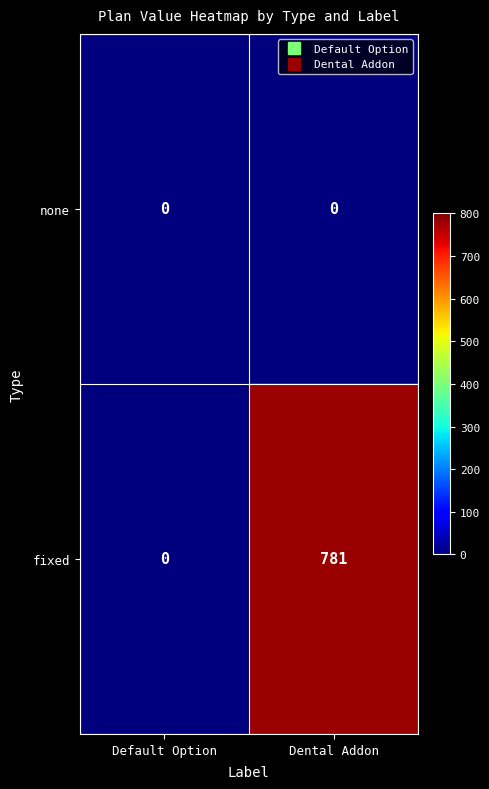

Reading left to right, what are all the values shown in this chart?

none: 0	0
fixed: 0	781